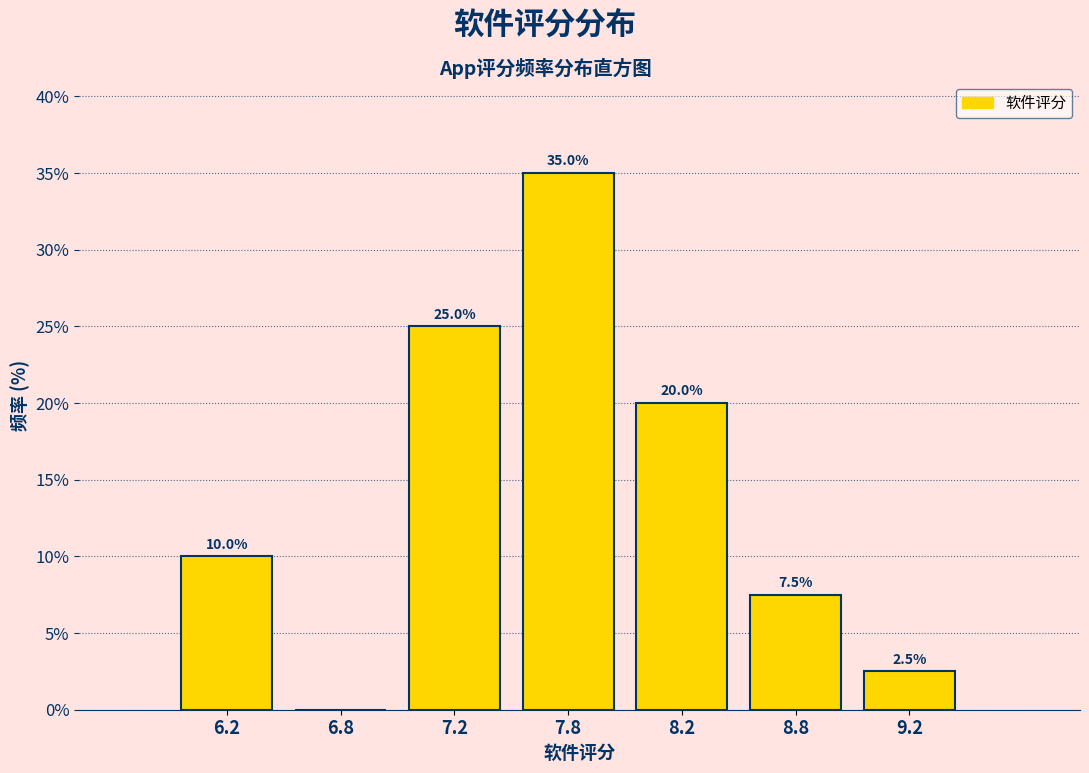

Reading left to right, transcribe all the data shown in this chart.

6.2=10.0	6.8=0.0	7.2=25.0	7.8=35.0	8.2=20.0	8.8=7.5	9.2=2.5